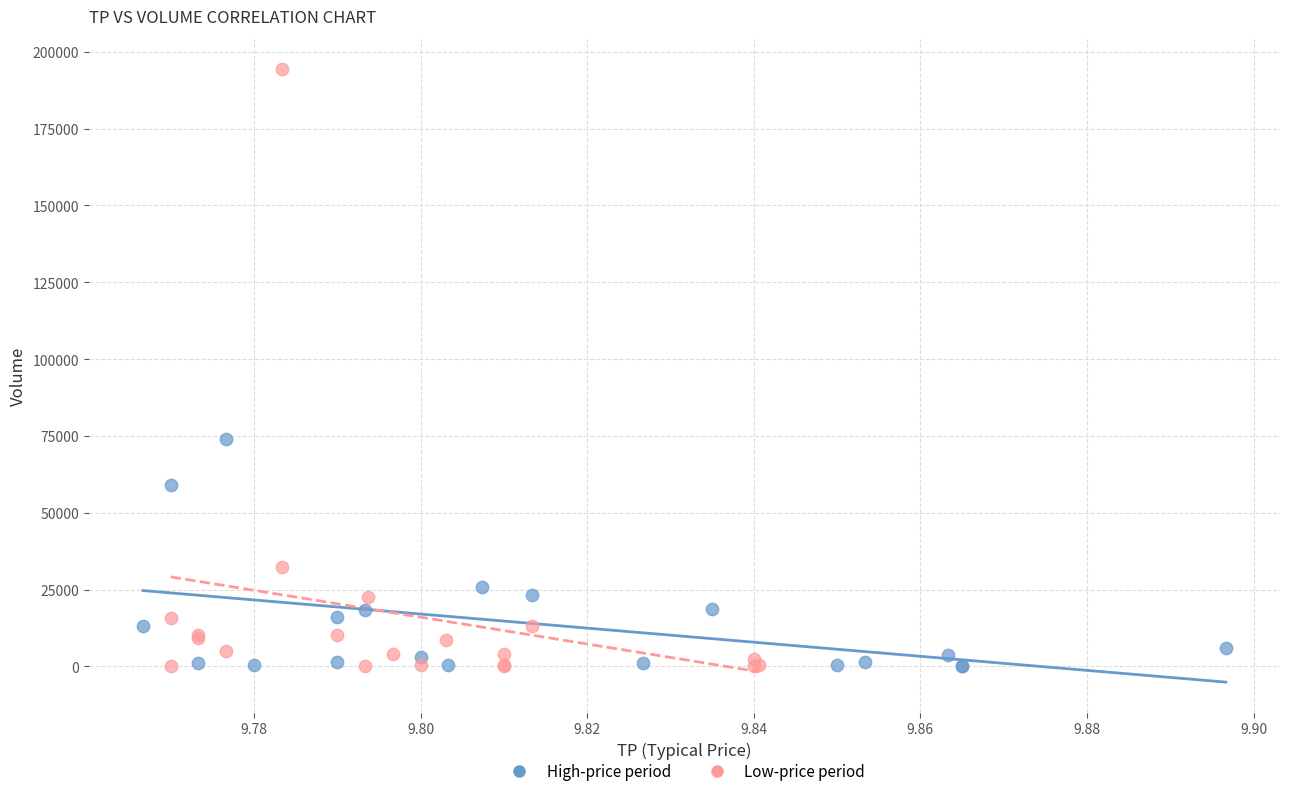

Which series has the widest spread of Y values?

Low-price period